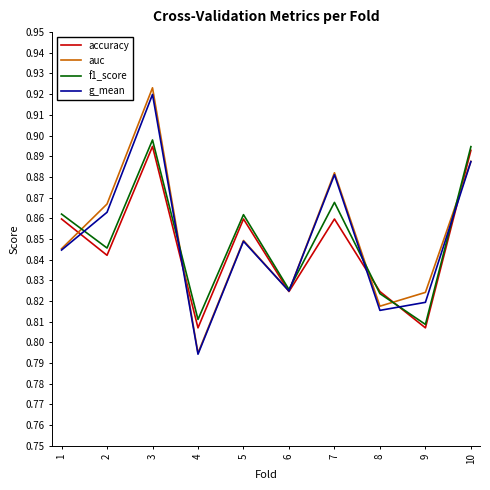

Which category has the highest value in the auc series?

3